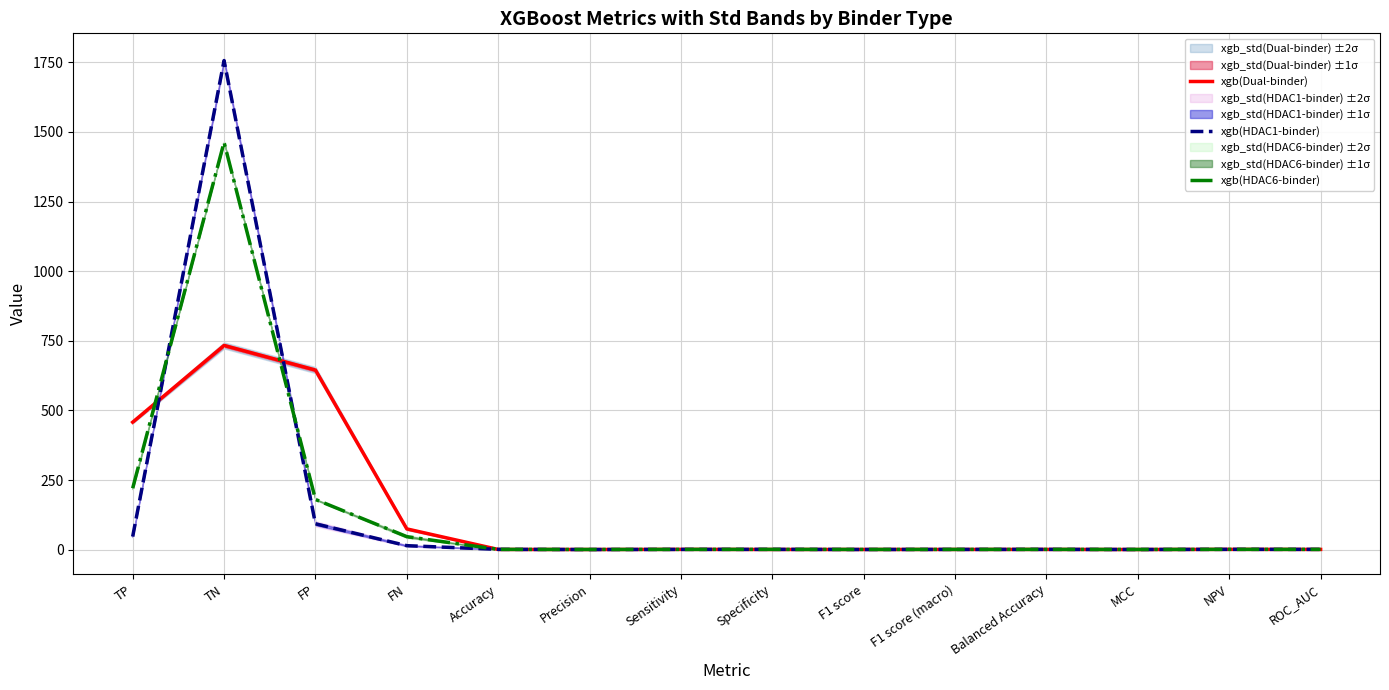

Between Precision and F1 score (macro), which is larger?

F1 score (macro)